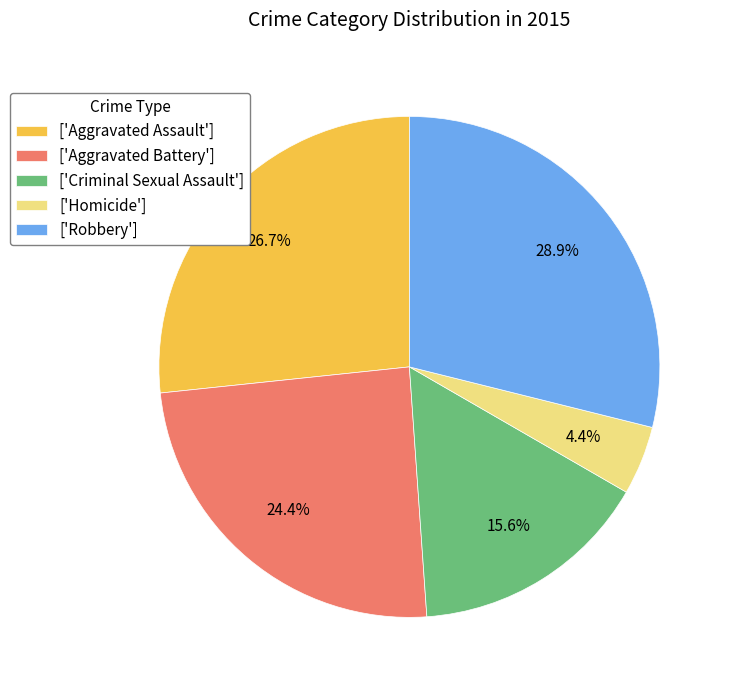

How much of the chart is everything except ['Robbery']?

71.1%